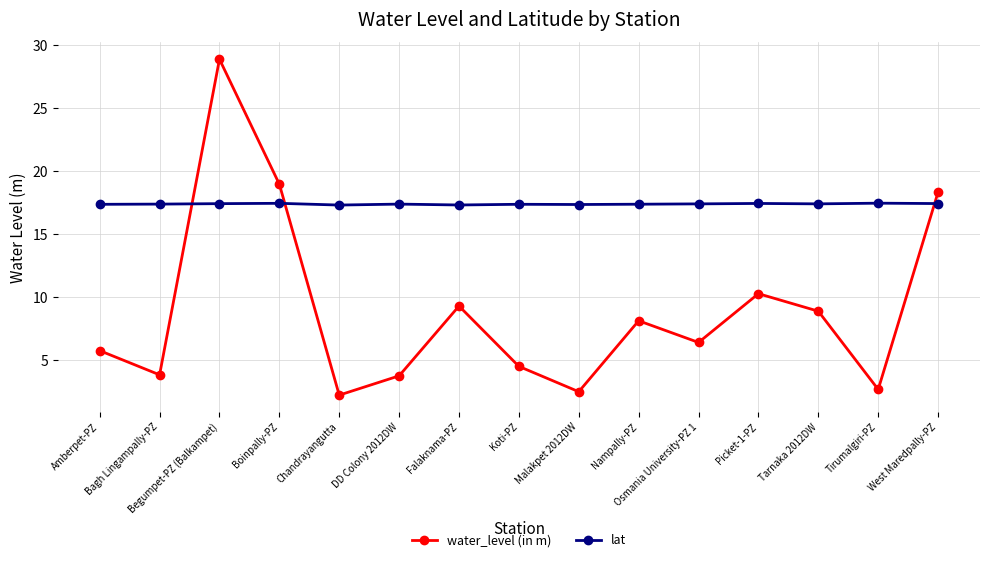

How many interior local valleys does the water_level (in m) series have?

5